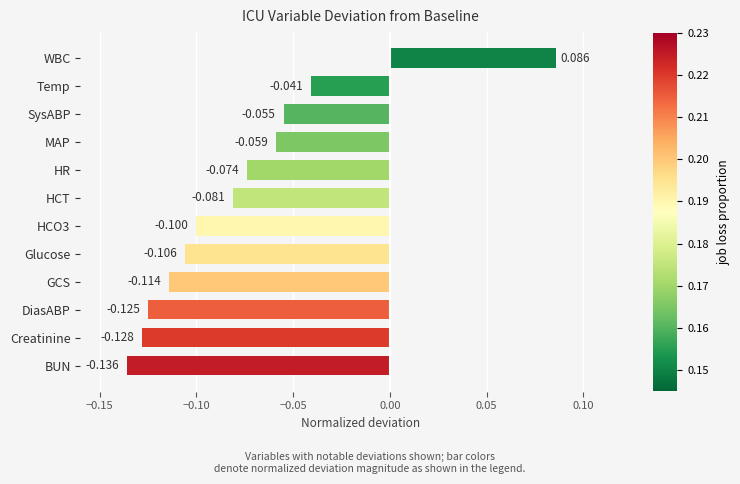

How many negative values are there?

11